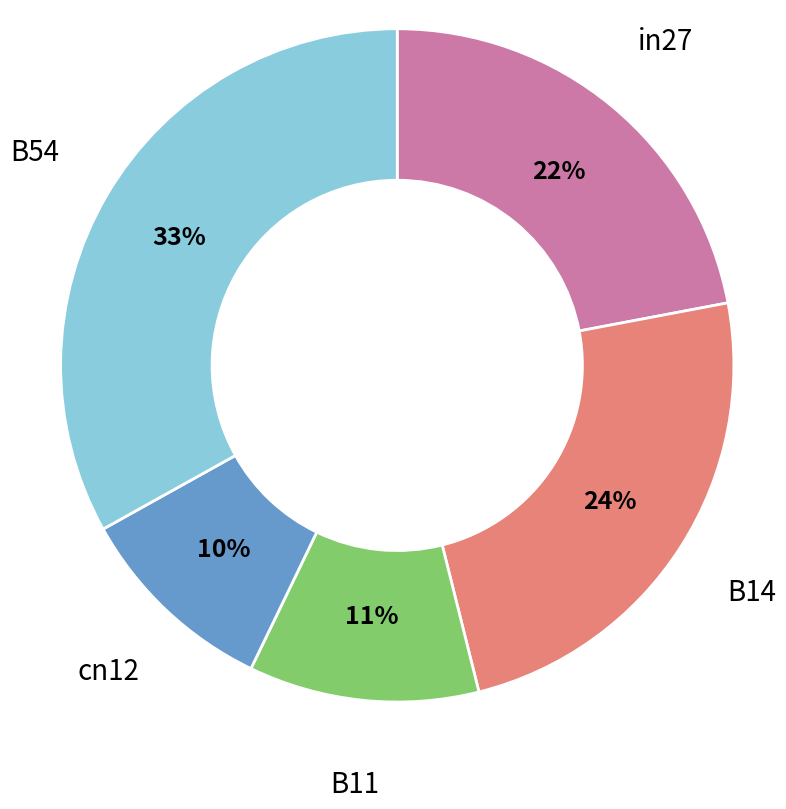

What is the largest slice in the pie chart?

B54